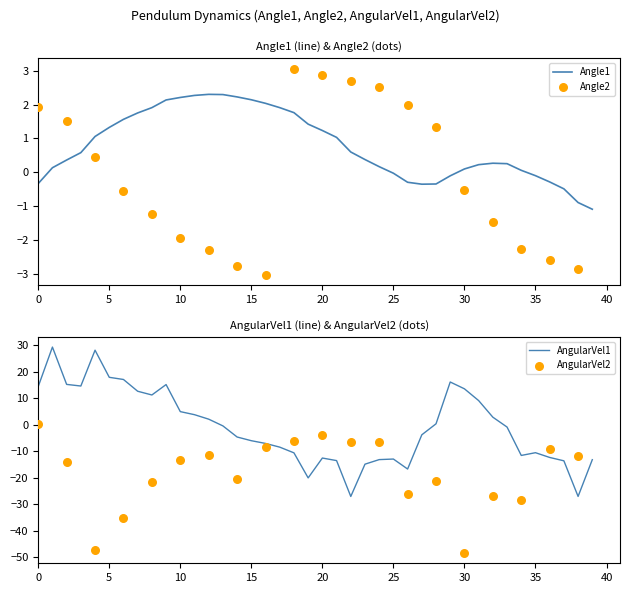

What is the total value across all series at Angle2?

5.8